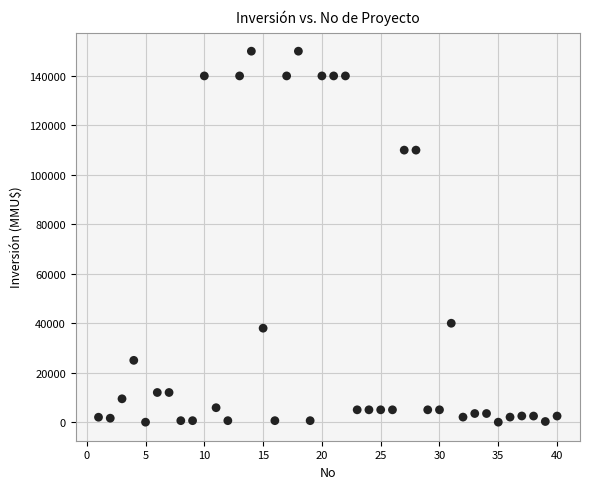

What is the range of X values (max minus min)?

39